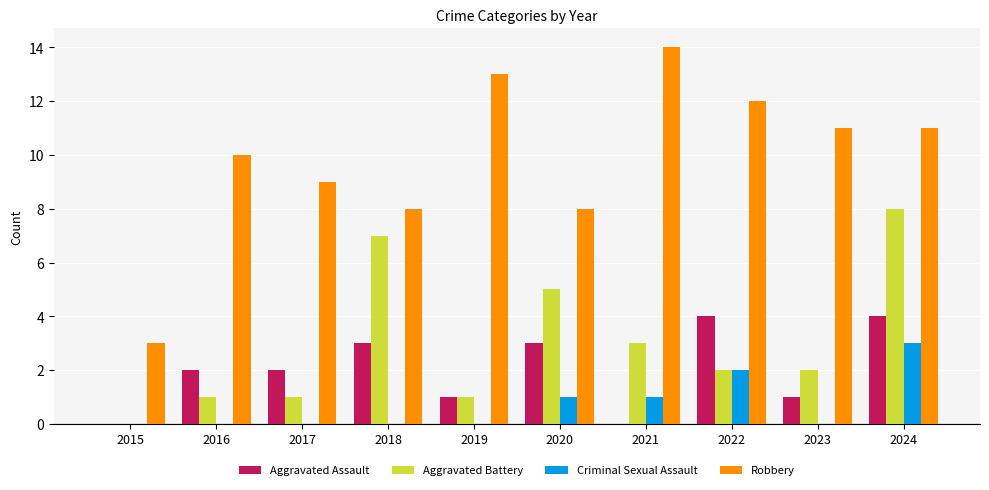

The value of Criminal Sexual Assault at 2021 is 1. True or false?

True